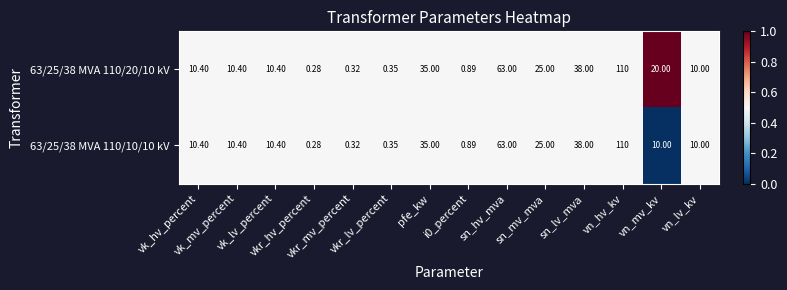

How many data points in 63/25/38 MVA 110/10/10 kV are less than 10?

4